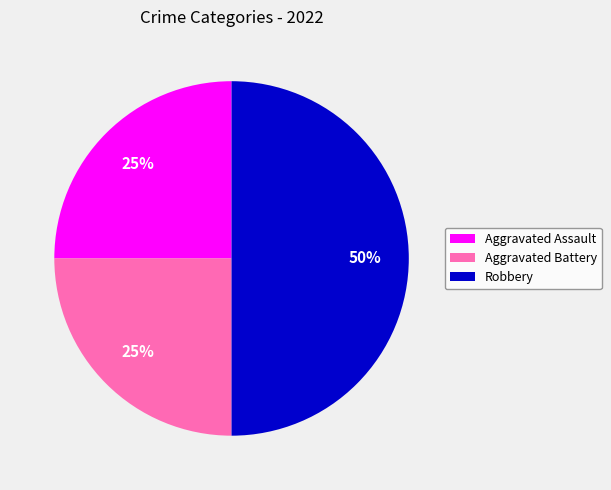

Between Robbery and Aggravated Battery, which is larger?

Robbery